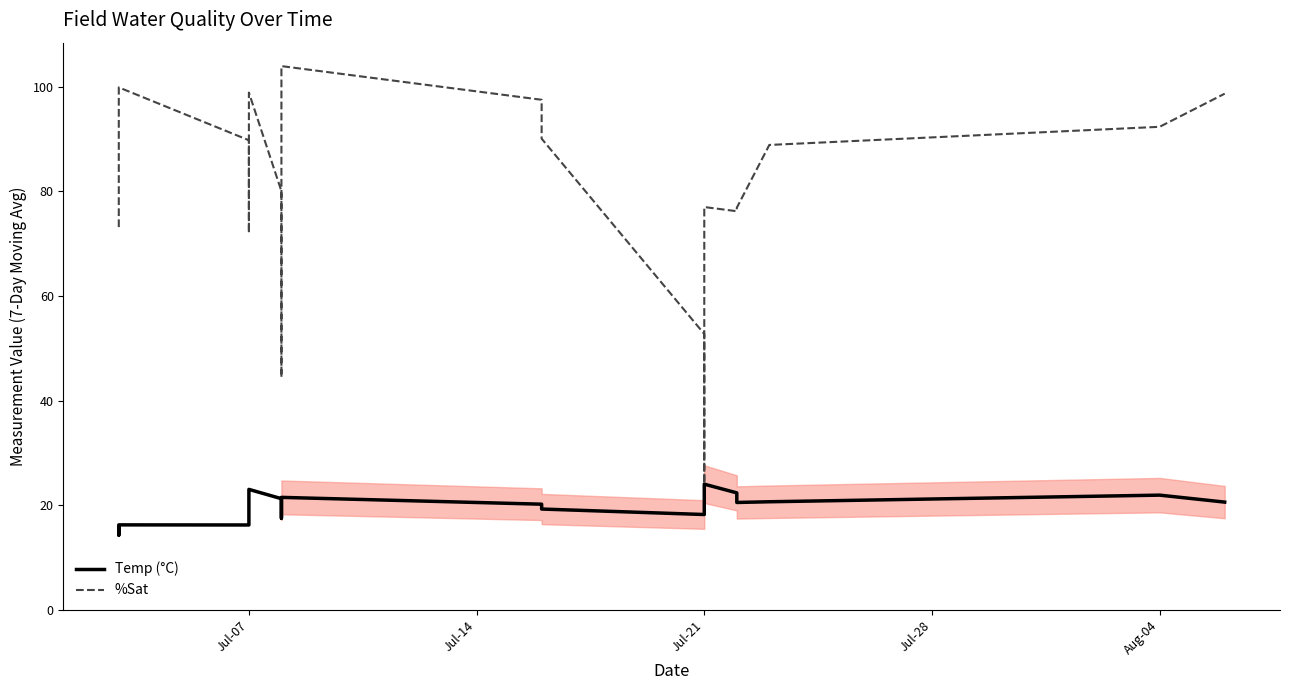

Which has a higher value, Jul-21 or Jul-07?

Jul-07